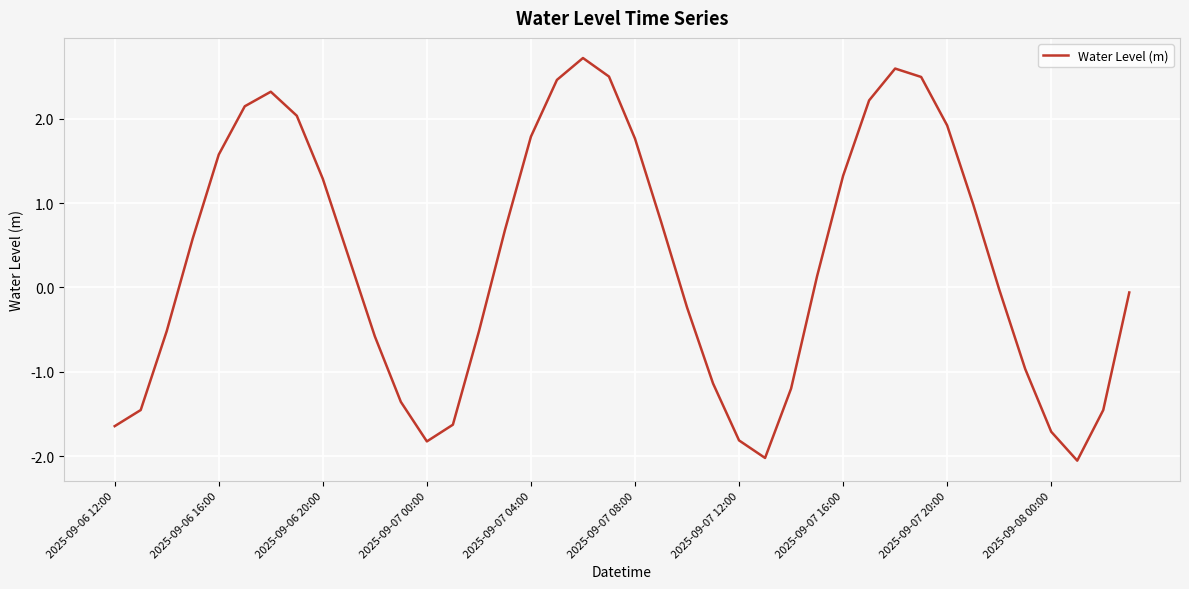

How many values exceed 0?

21